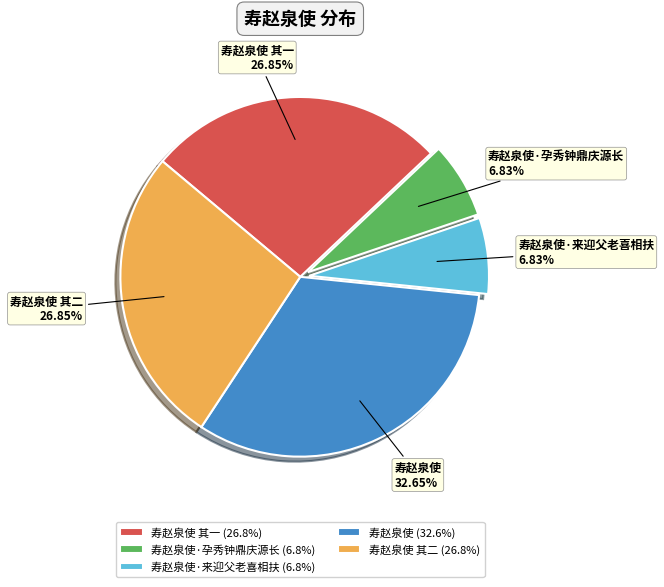

How many slices are in this pie chart?

5